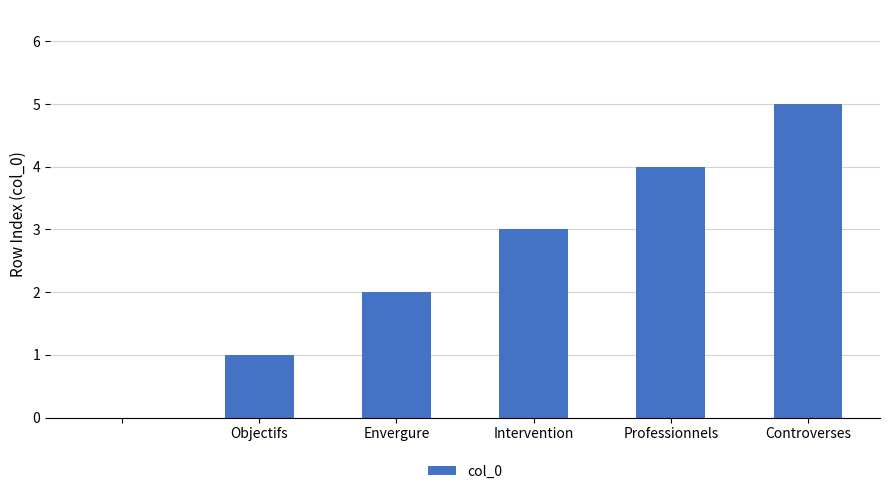

Does the chart contain stacked bars?

No